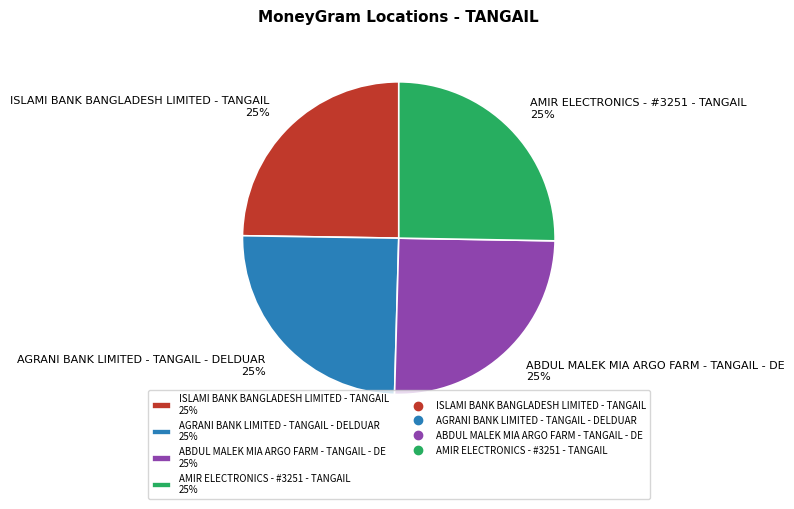

How many slices are in this pie chart?

4